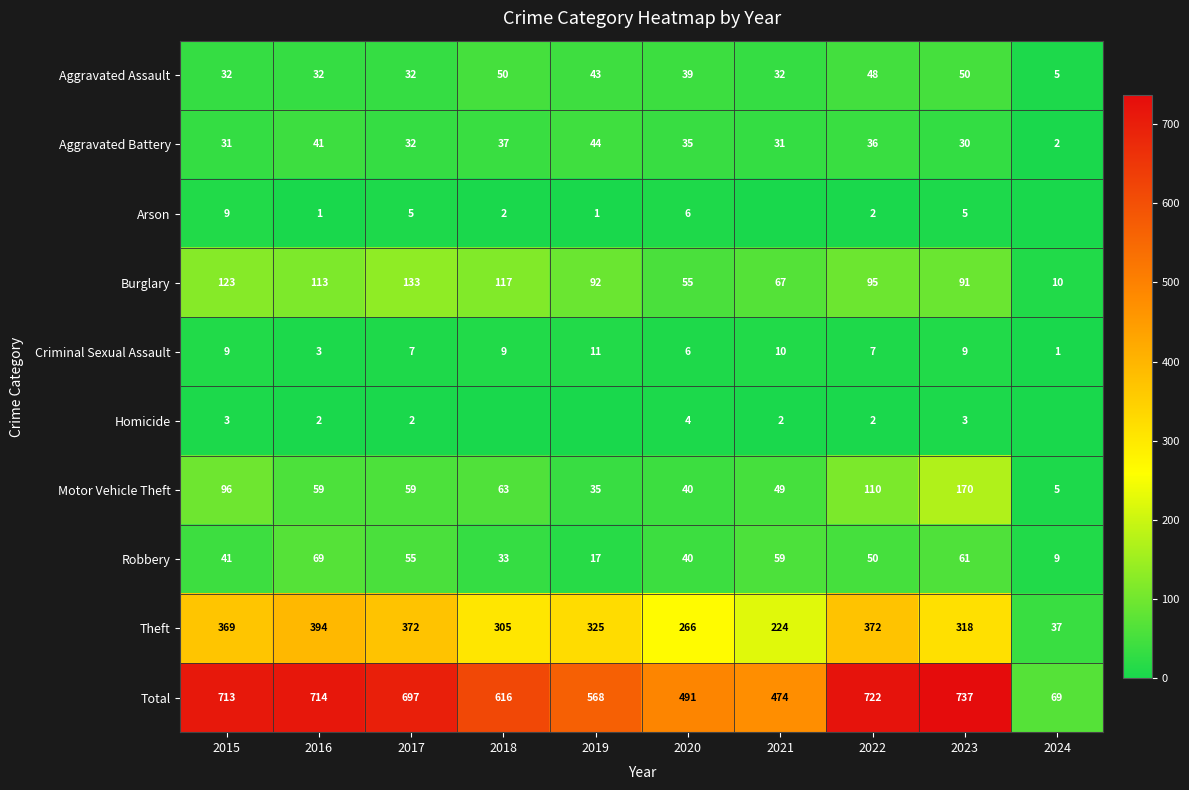

What is the total value across all series at 2024?

138